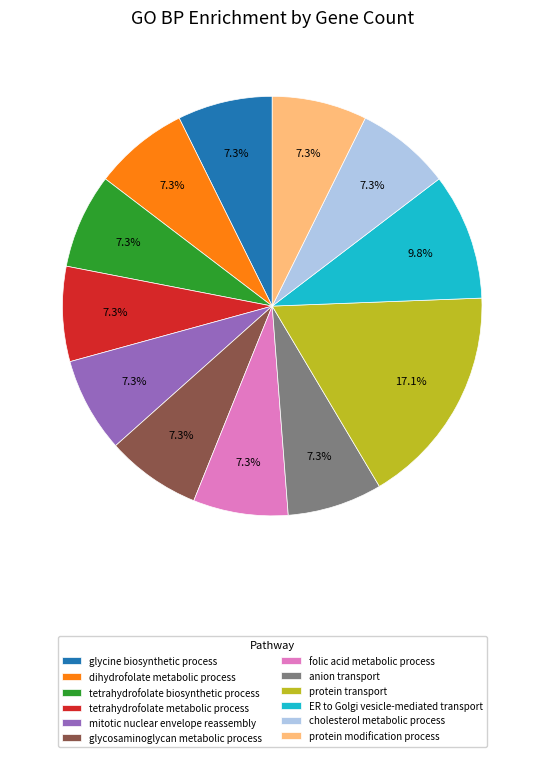

What is the ratio of the value at tetrahydrofolate biosynthetic process to the value at mitotic nuclear envelope reassembly?

1.0